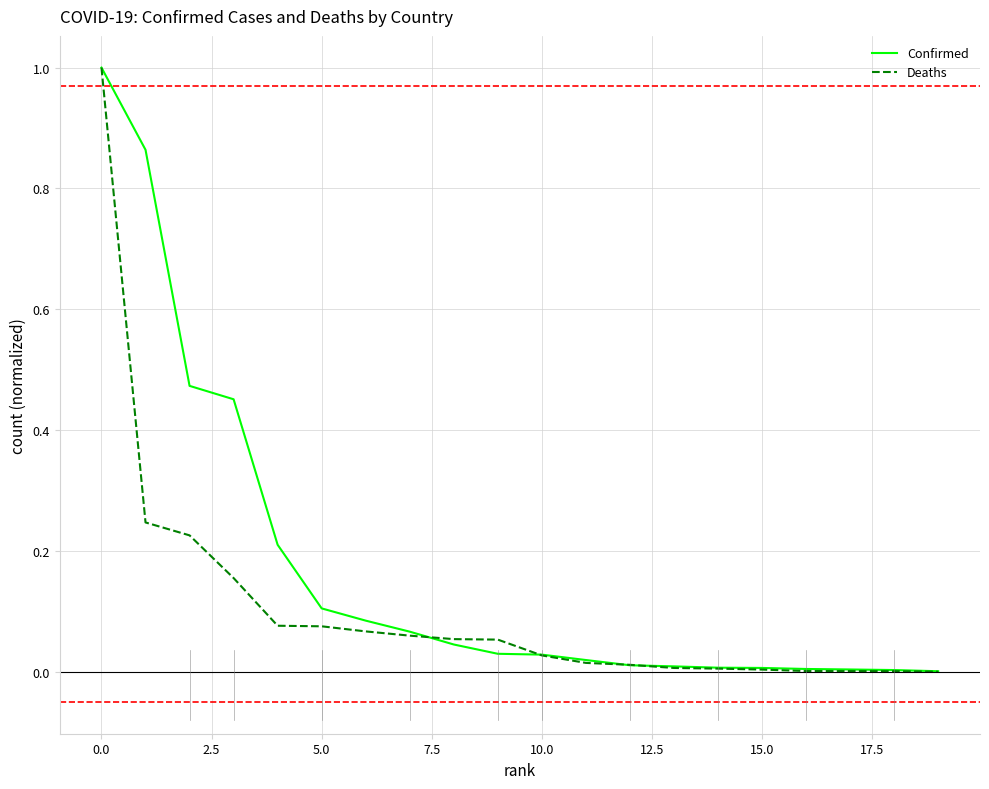

What is the highest value of the Confirmed series?

1.0